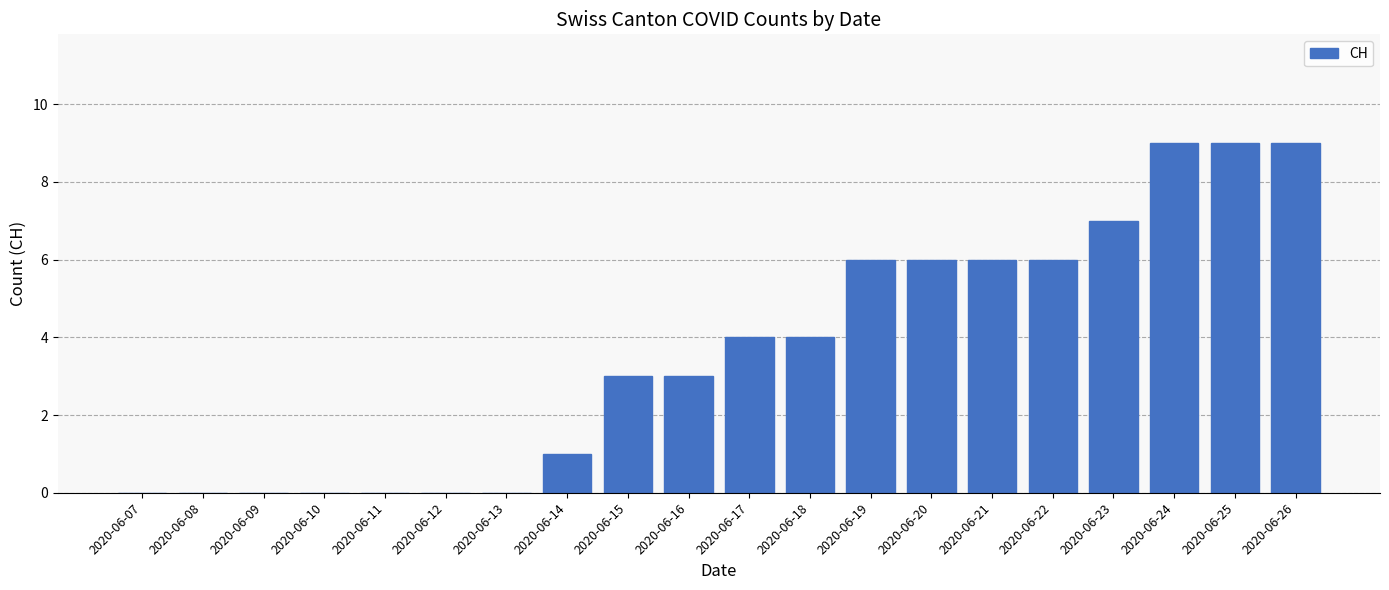

What is the maximum value shown in the chart?

9